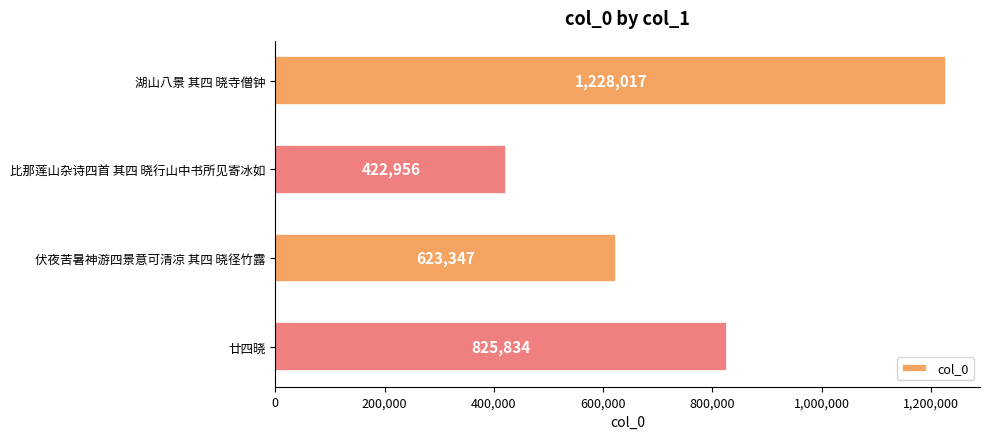

What is the greatest value displayed?

1228017